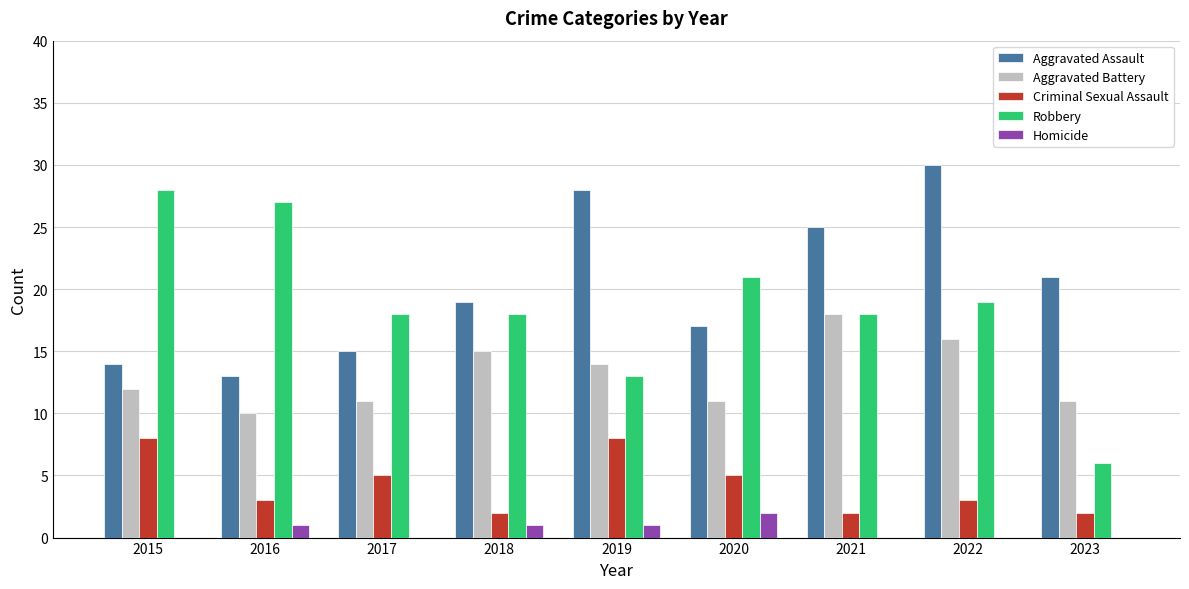

How many series are shown in this chart?

5